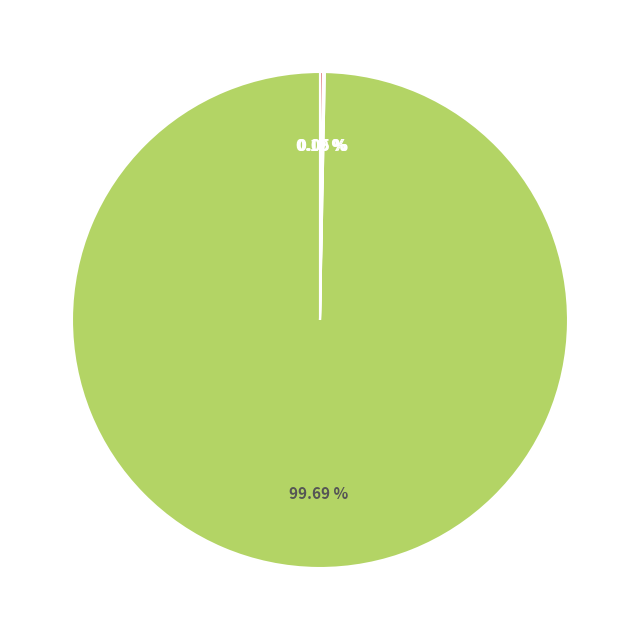

Is there a majority slice in this chart?

Yes